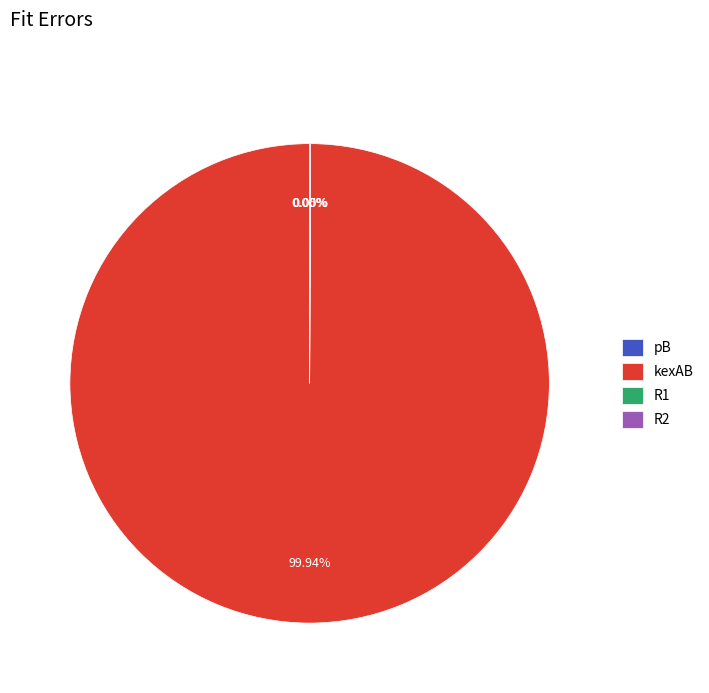

Which category accounts for the majority?

kexAB